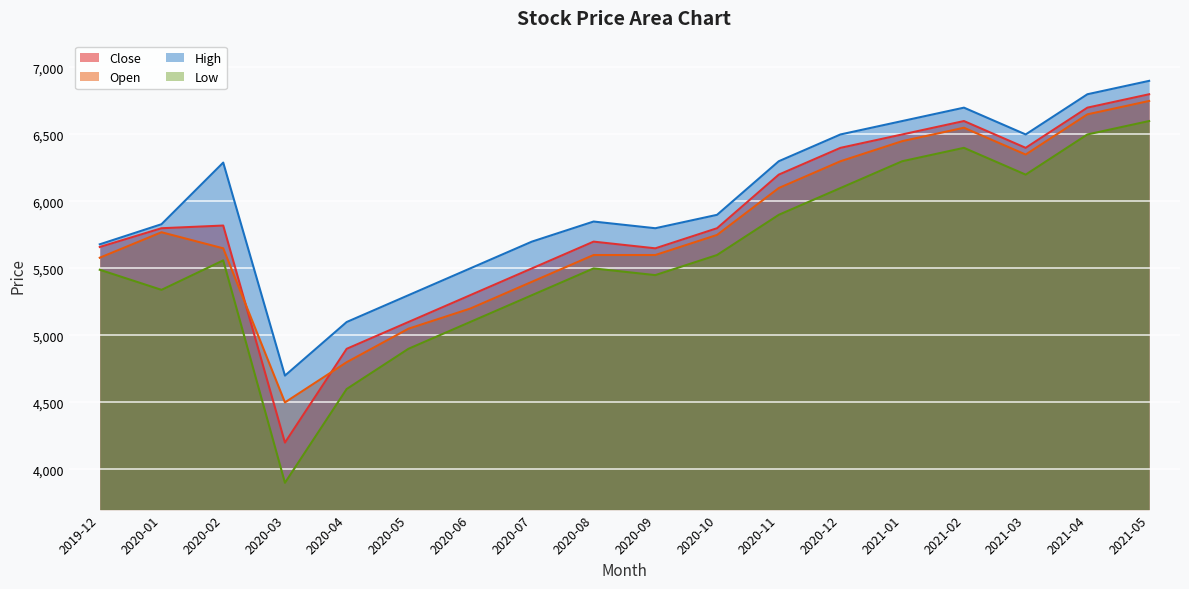

At which category is the sum across all series the highest?

2021-05